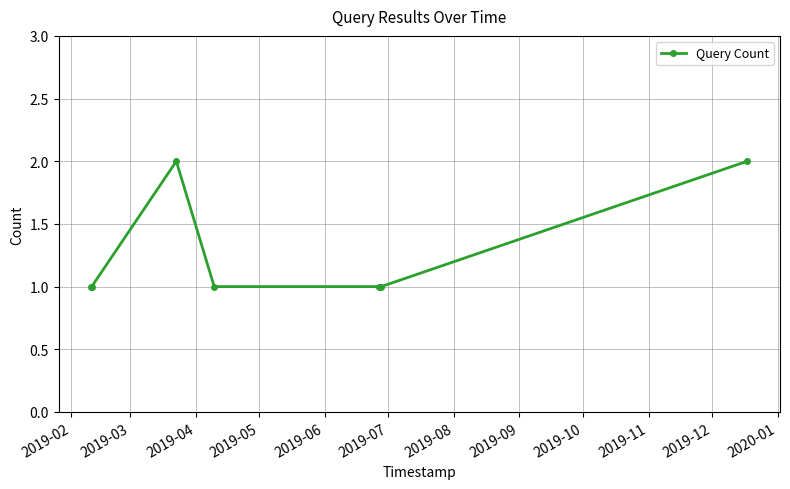

True or false: the data has more than 2 interior local peaks.

False